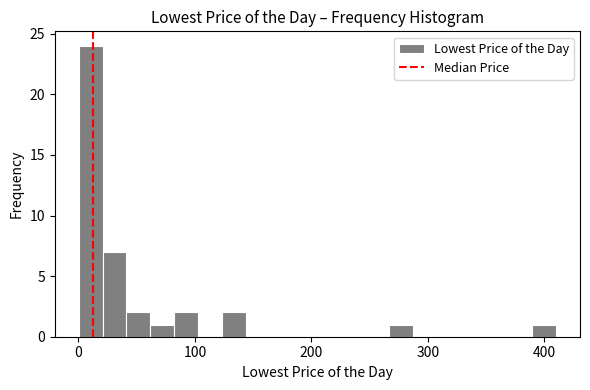

Around what value on the x-axis is the tallest bar? Give the approximate position of its centre, as read against the axis.

10